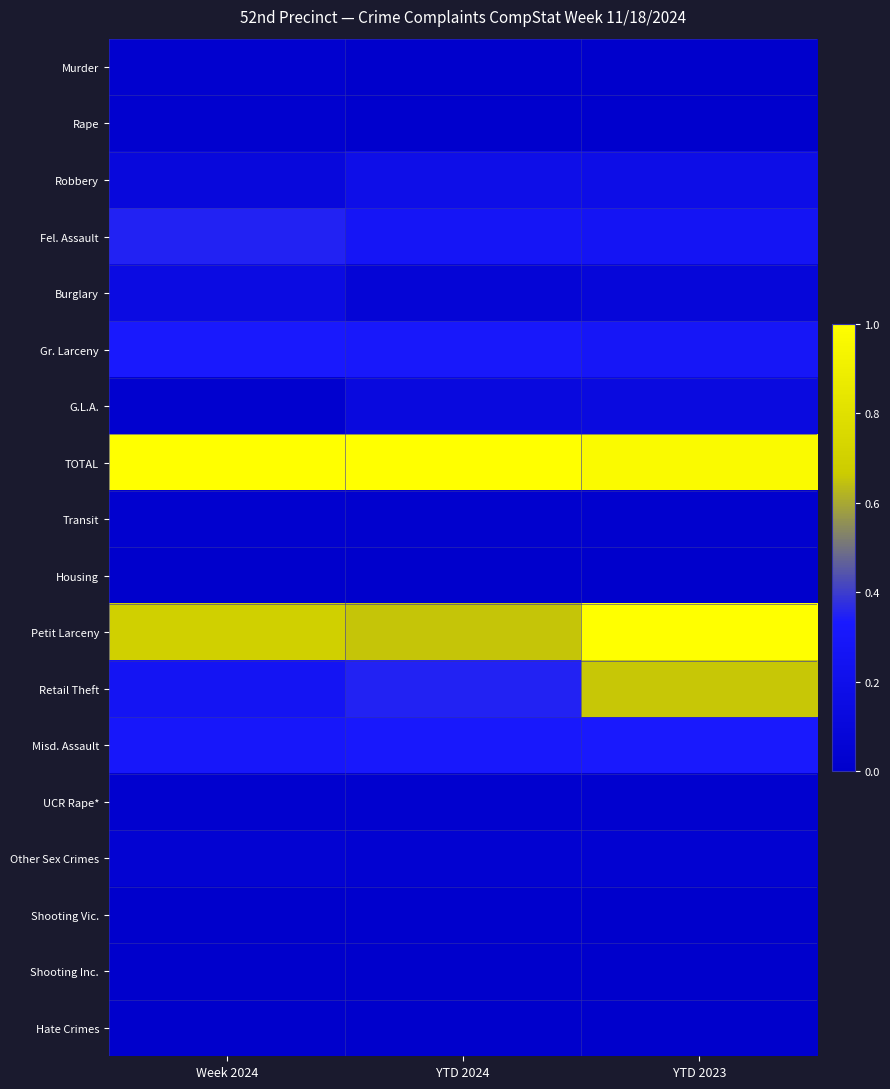

Reading right to left, extract all data points from this chart.

Murder: YTD 2023=0.0	YTD 2024=0.0	Week 2024=0.0
Rape: YTD 2023=0.0	YTD 2024=0.0	Week 2024=0.0
Robbery: YTD 2023=0.2	YTD 2024=0.2	Week 2024=0.1
Fel. Assault: YTD 2023=0.3	YTD 2024=0.3	Week 2024=0.3
Burglary: YTD 2023=0.1	YTD 2024=0.1	Week 2024=0.2
Gr. Larceny: YTD 2023=0.3	YTD 2024=0.3	Week 2024=0.3
G.L.A.: YTD 2023=0.1	YTD 2024=0.1	Week 2024=0.0
TOTAL: YTD 2023=1.0	YTD 2024=1.0	Week 2024=1.0
Transit: YTD 2023=0.0	YTD 2024=0.0	Week 2024=0.0
Housing: YTD 2023=0.0	YTD 2024=0.0	Week 2024=0.0
Petit Larceny: YTD 2023=1.0	YTD 2024=0.7	Week 2024=0.7
Retail Theft: YTD 2023=0.7	YTD 2024=0.3	Week 2024=0.3
Misd. Assault: YTD 2023=0.3	YTD 2024=0.3	Week 2024=0.3
UCR Rape*: YTD 2023=0.0	YTD 2024=0.0	Week 2024=0.0
Other Sex Crimes: YTD 2023=0.0	YTD 2024=0.0	Week 2024=0.0
Shooting Vic.: YTD 2023=0.0	YTD 2024=0.0	Week 2024=0.0
Shooting Inc.: YTD 2023=0.0	YTD 2024=0.0	Week 2024=0.0
Hate Crimes: YTD 2023=0.0	YTD 2024=0.0	Week 2024=0.0